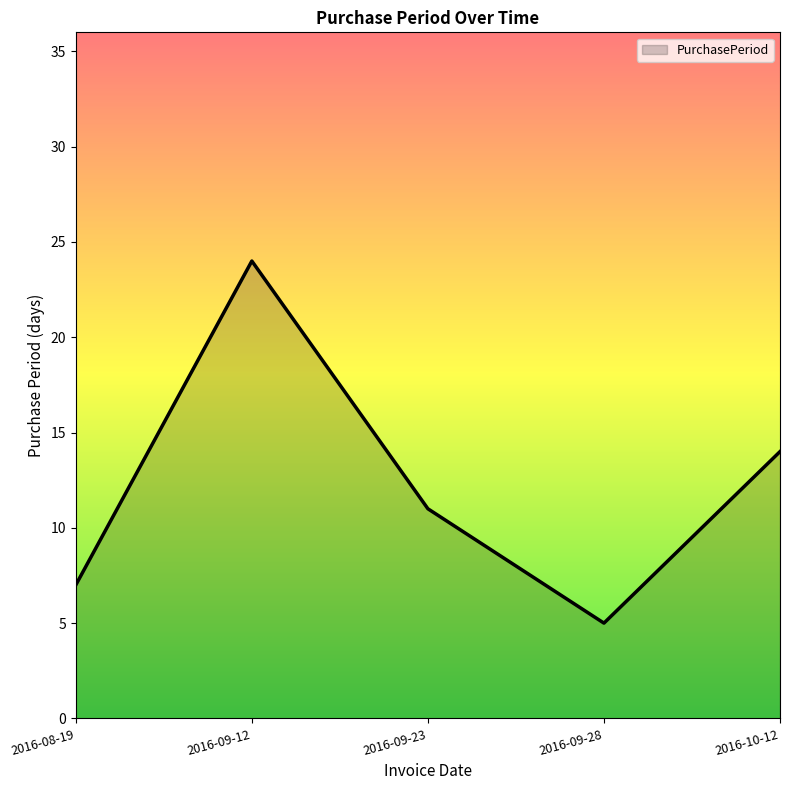

How many categories are shown in the chart?

5